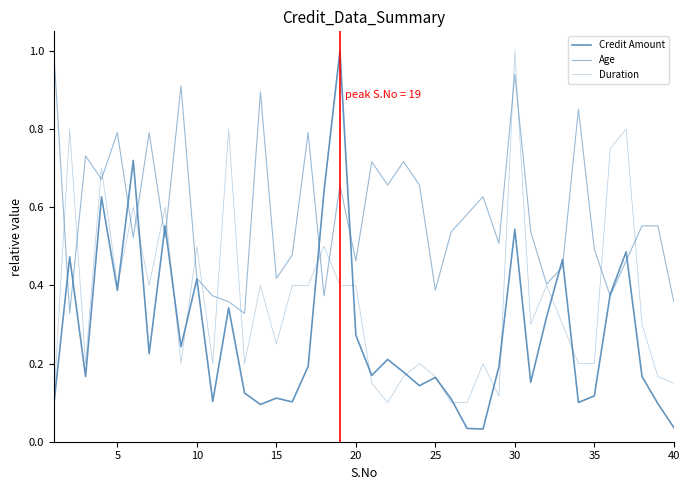

How many lines are shown in the chart?

3